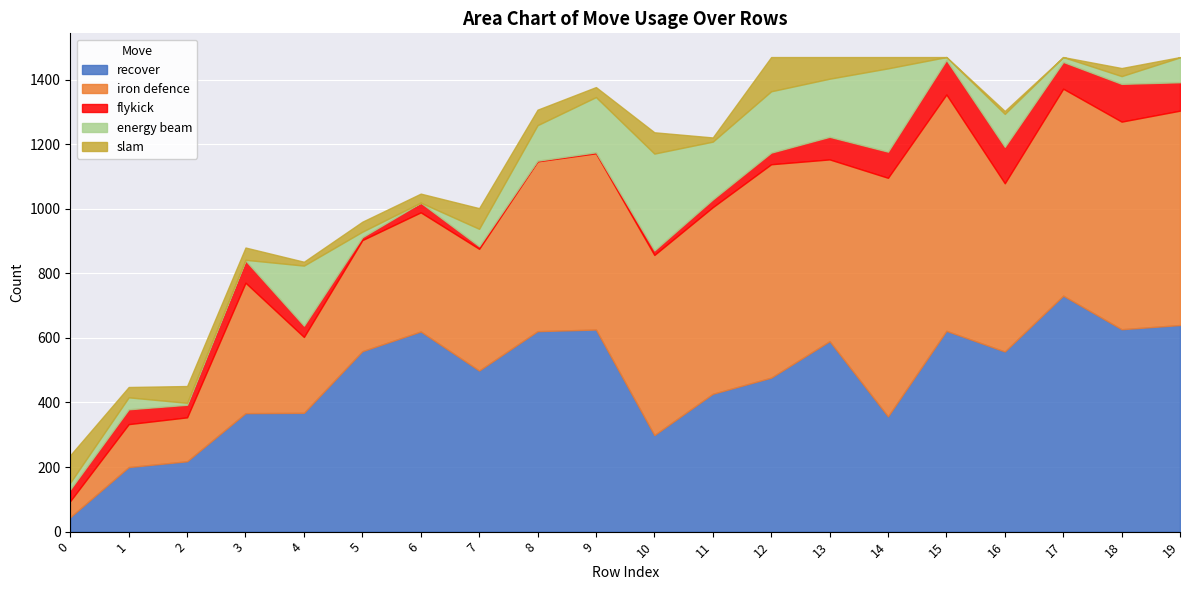

List the labels in order of recover value, smallest first.

0, 1, 2, 10, 14, 3, 4, 11, 12, 7, 16, 5, 13, 6, 8, 15, 9, 18, 19, 17